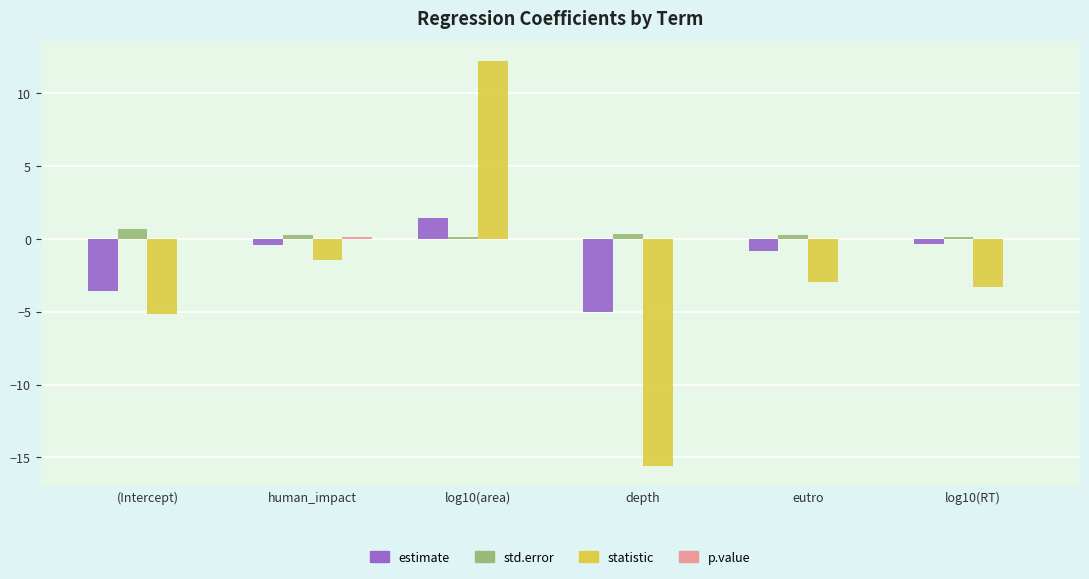

What is the greatest value displayed?

12.2